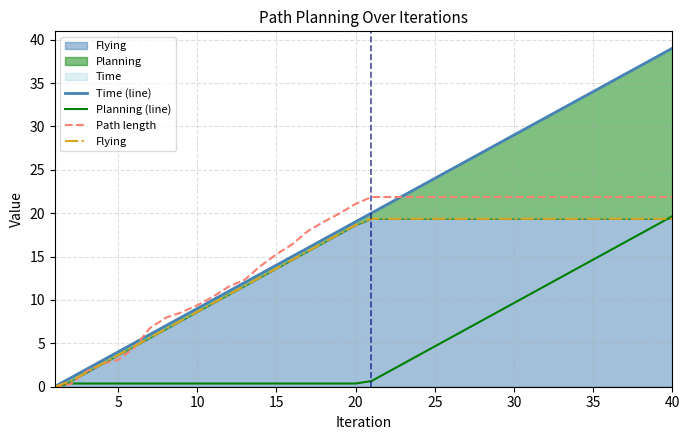

What is the value of the Flying point at the 3rd from the left?

1.6